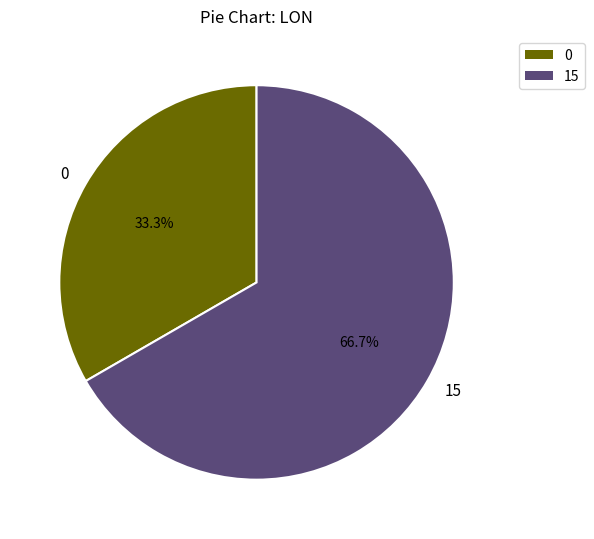

To the nearest percent, what portion does 0 represent?

33%